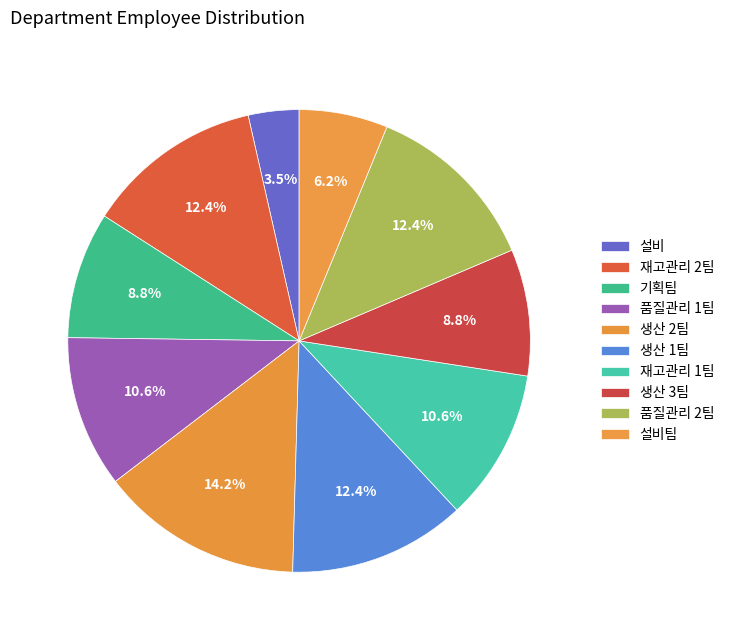

Count the number of slices in the pie.

10